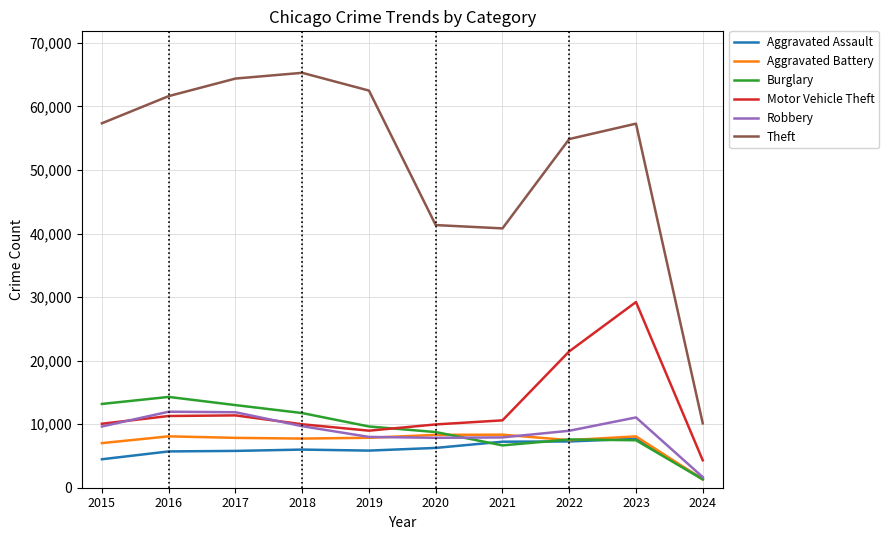

The value of Aggravated Assault at 2022 is 7280. True or false?

True